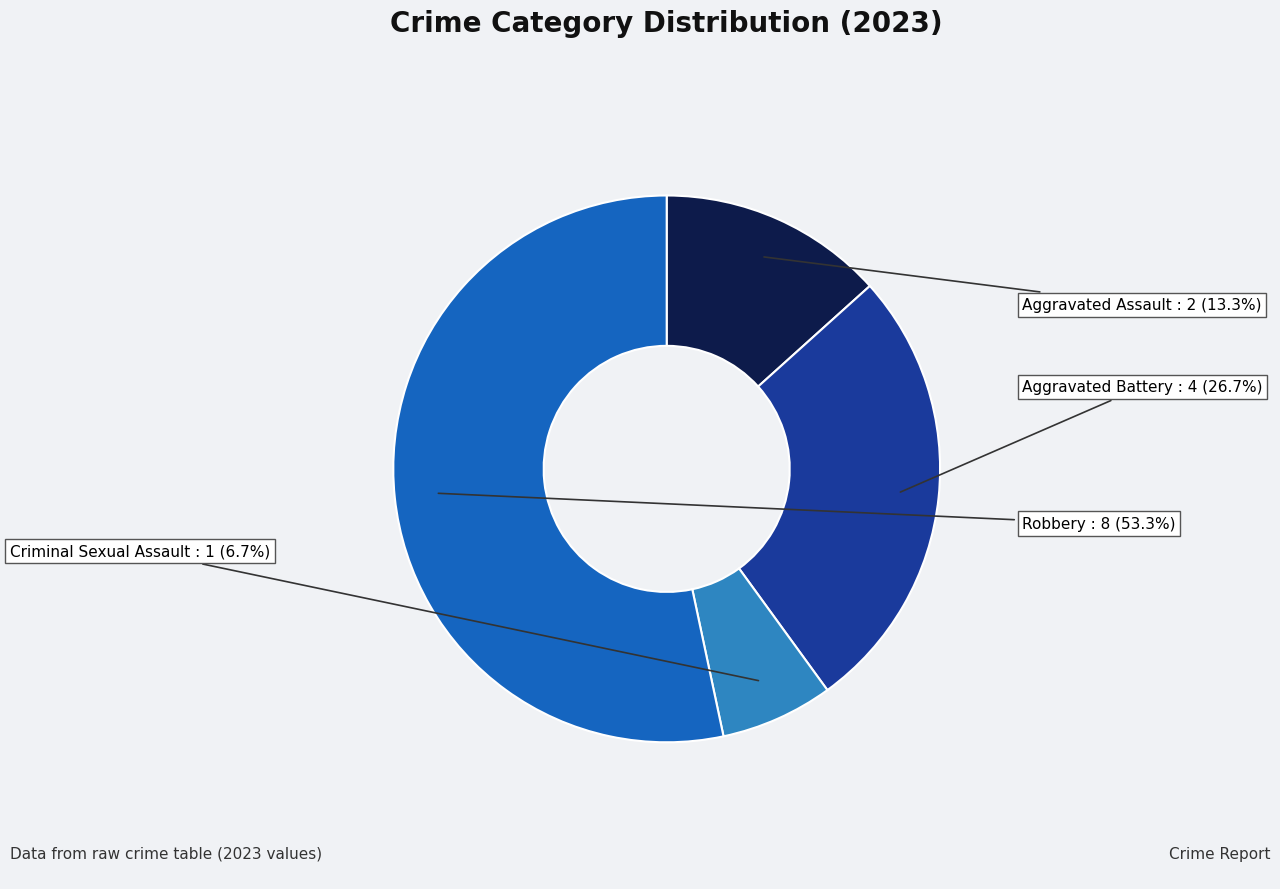

The Aggravated Battery slice represents 21% of the pie. True or false?

False